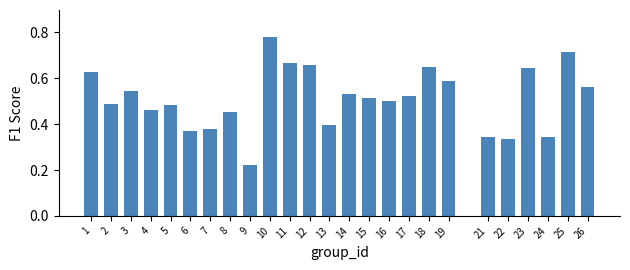

Is it true that the value at 23 is 0.3?

False